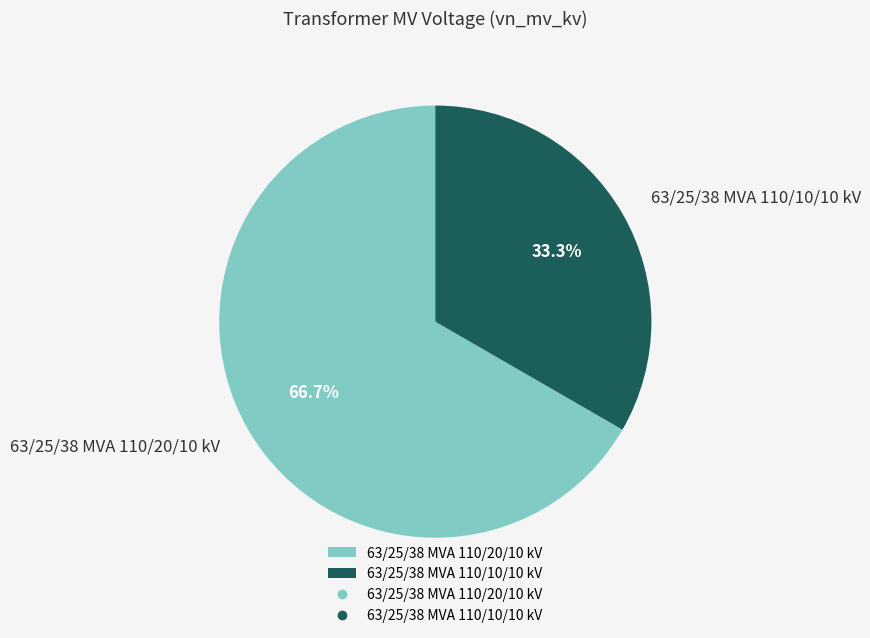

What percentage is the 63/25/38 MVA 110/20/10 kV slice, to the nearest percent?

67%